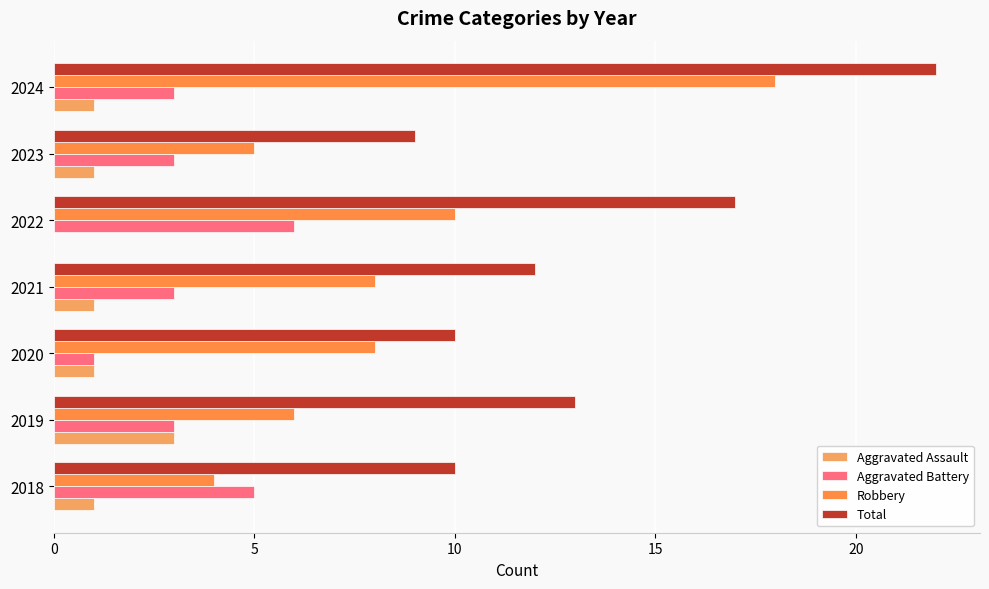

How many series are shown in this chart?

4